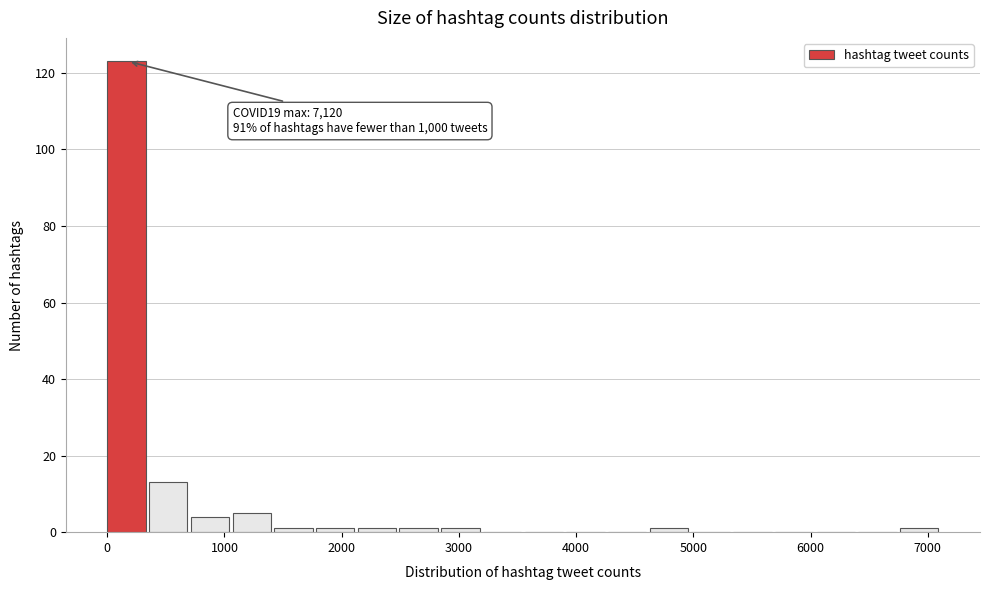

Read against the x-axis, roughly where is the centre of the tallest bar?

200